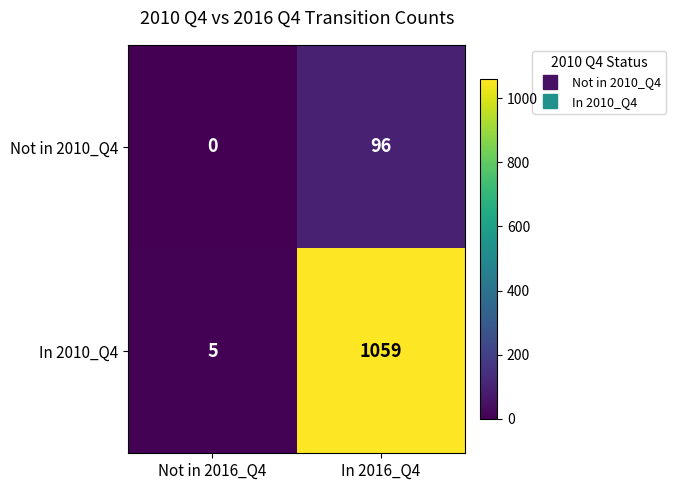

The value of In 2010_Q4 at In 2016_Q4 is 691. True or false?

False